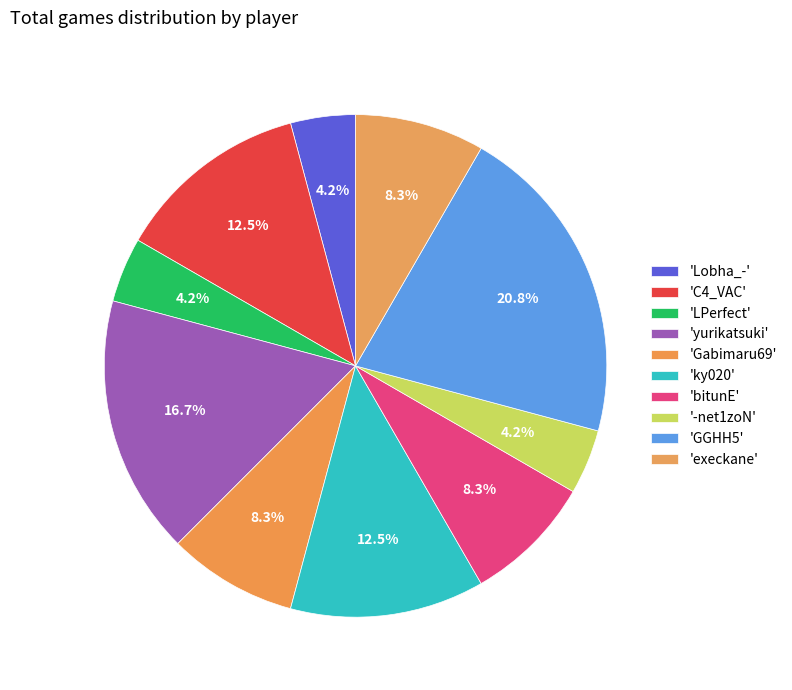

How many slices are in this pie chart?

10